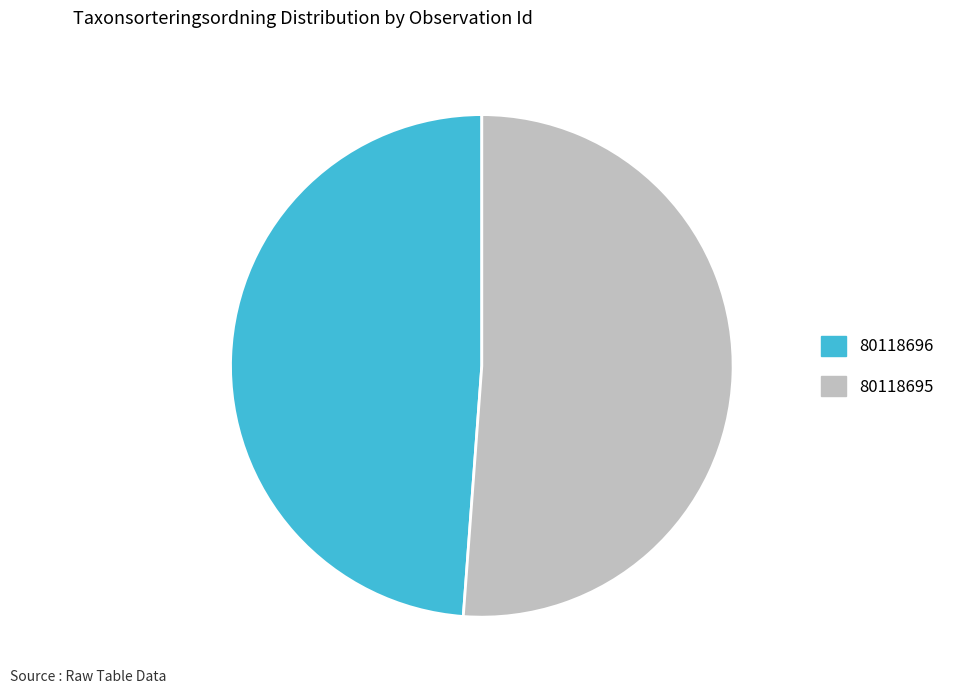

Does 80118696 account for over 50% of the chart?

No